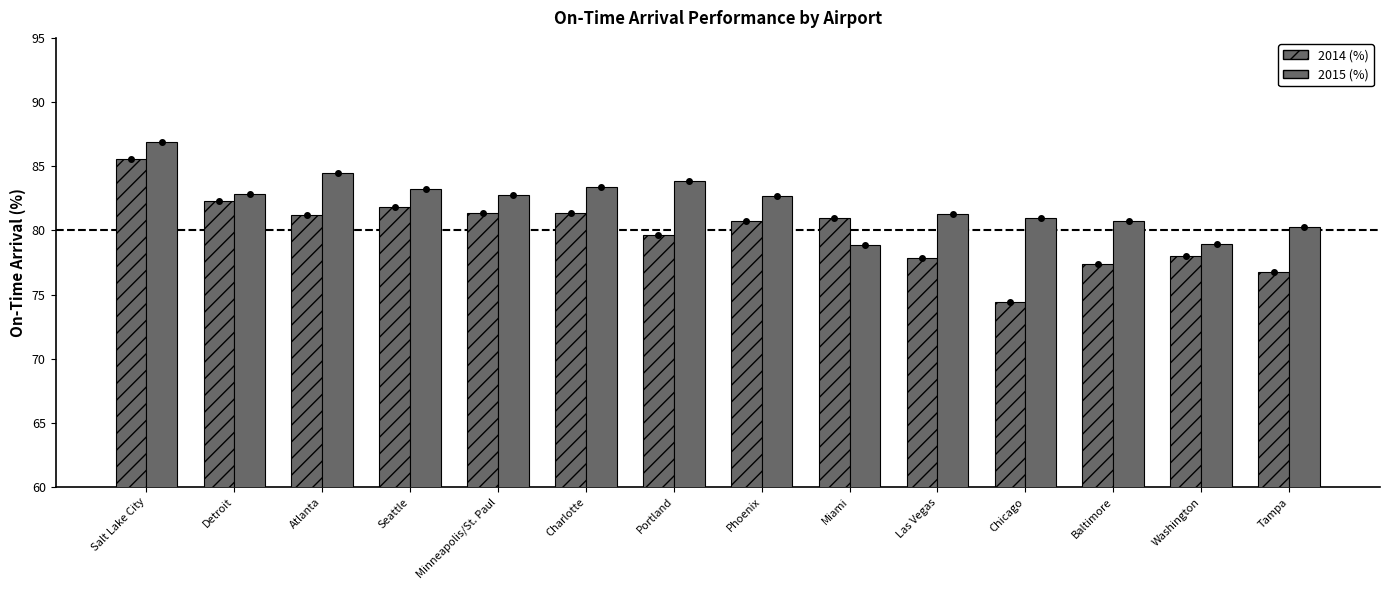

What value does the 2014 (%) series have at Washington?

78.0